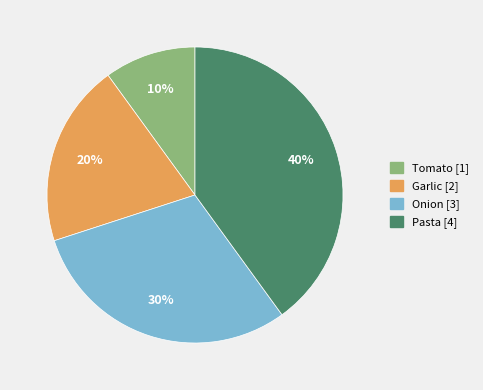

To the nearest percent, what is the average slice percentage?

25%